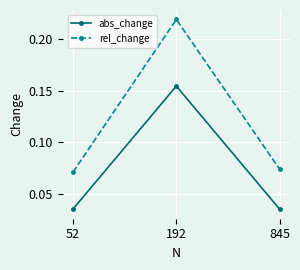

At which category is the sum across all series the highest?

192